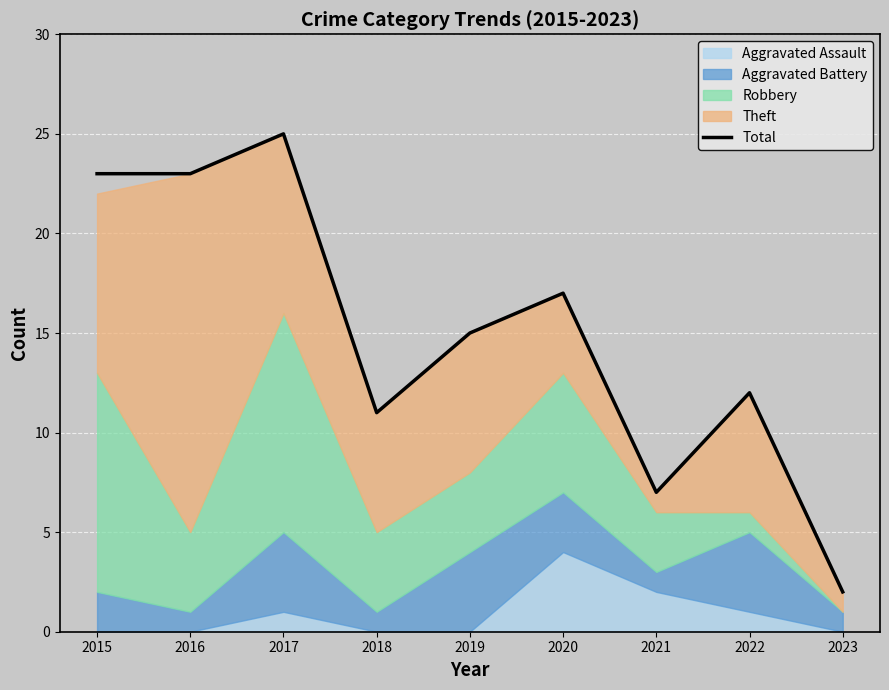

What is the difference between the maximum and minimum values?

23